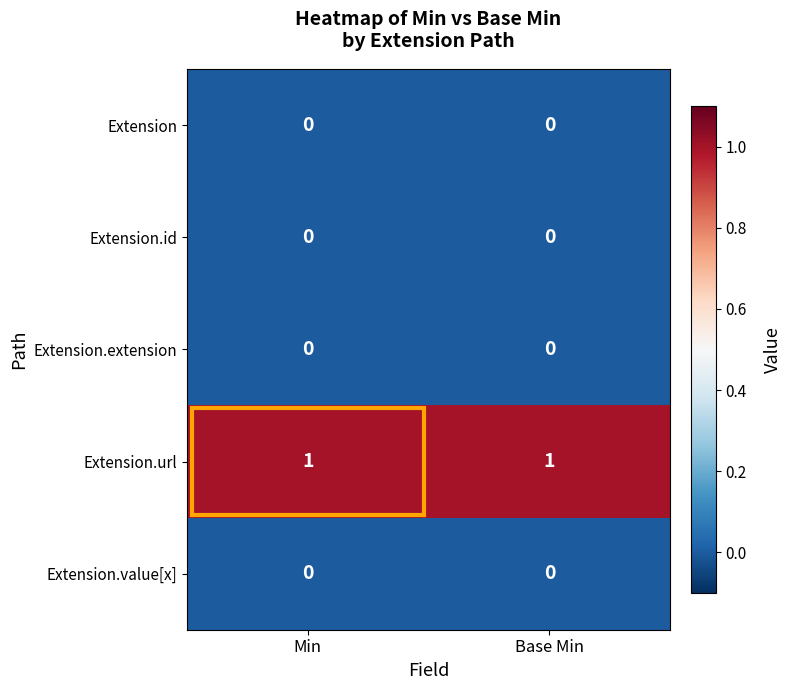

Which series has the largest total across all categories?

Extension.url